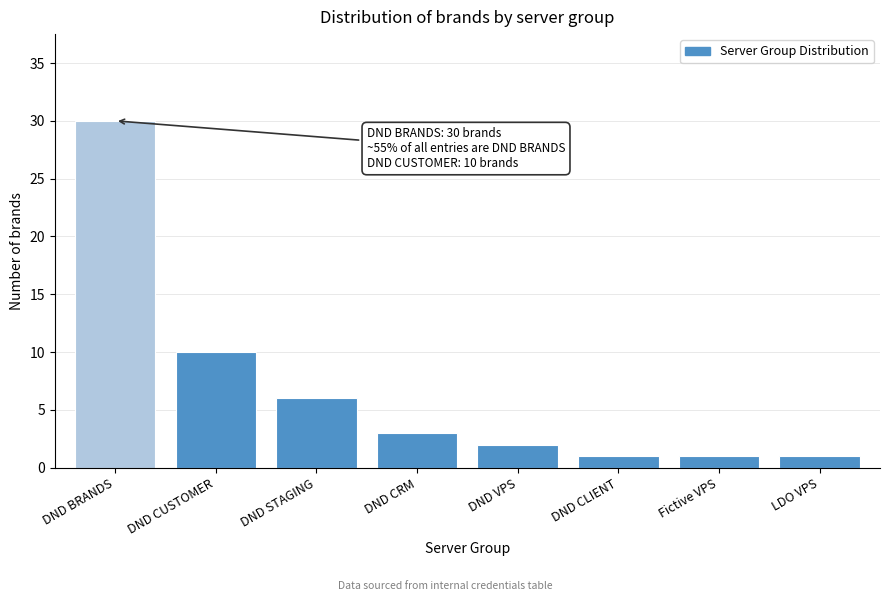

Reading left to right, transcribe all the data shown in this chart.

DND BRANDS=30	DND CUSTOMER=10	DND STAGING=6	DND CRM=3	DND VPS=2	DND CLIENT=1	Fictive VPS=1	LDO VPS=1